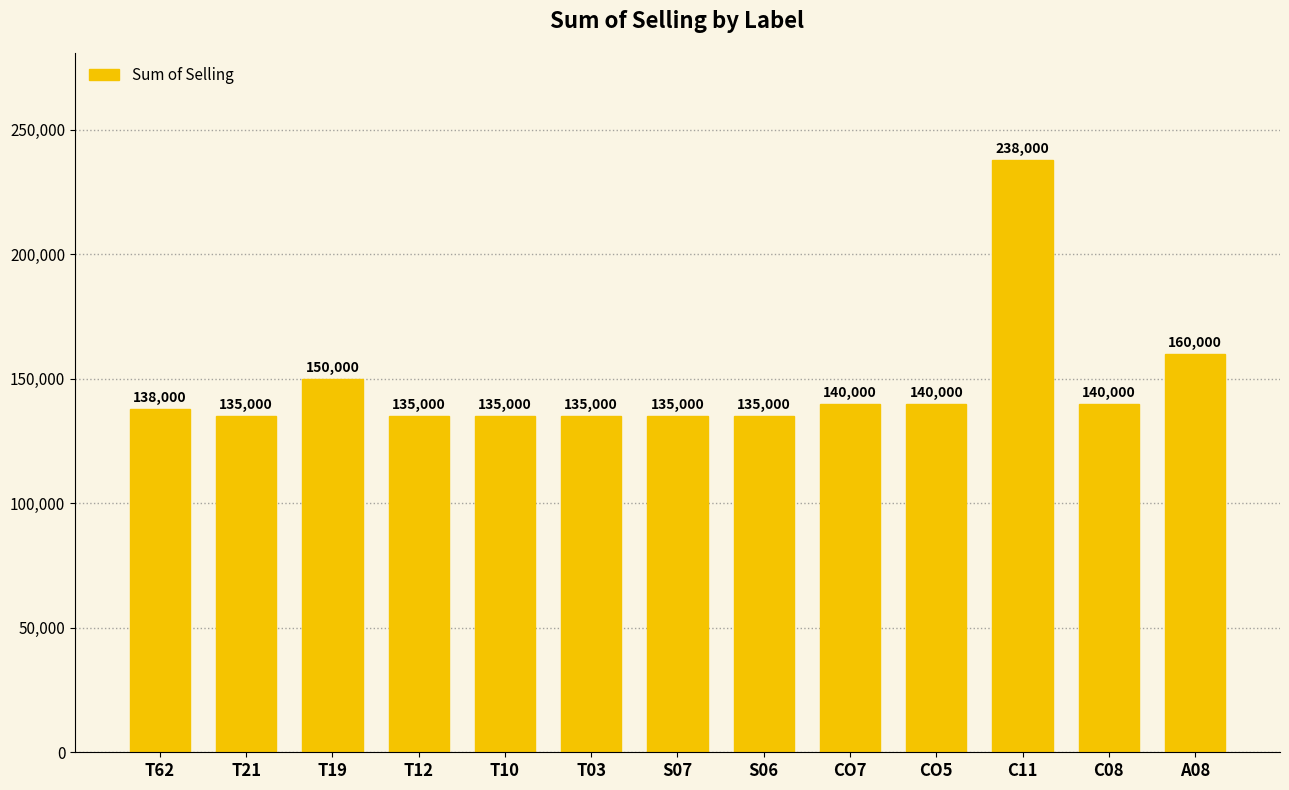

True or false: the data shows 135000 at T12.

True